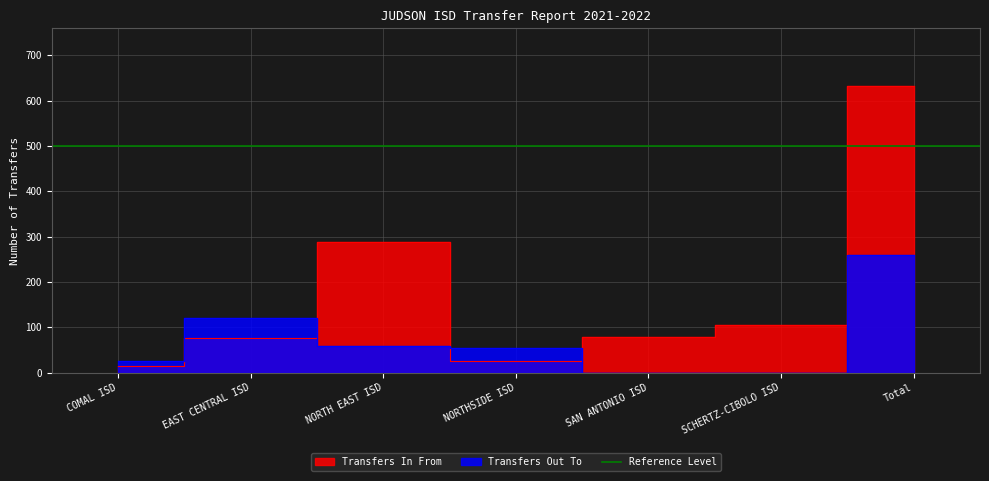

Which category has the lowest value in the Transfers In From series?

COMAL ISD